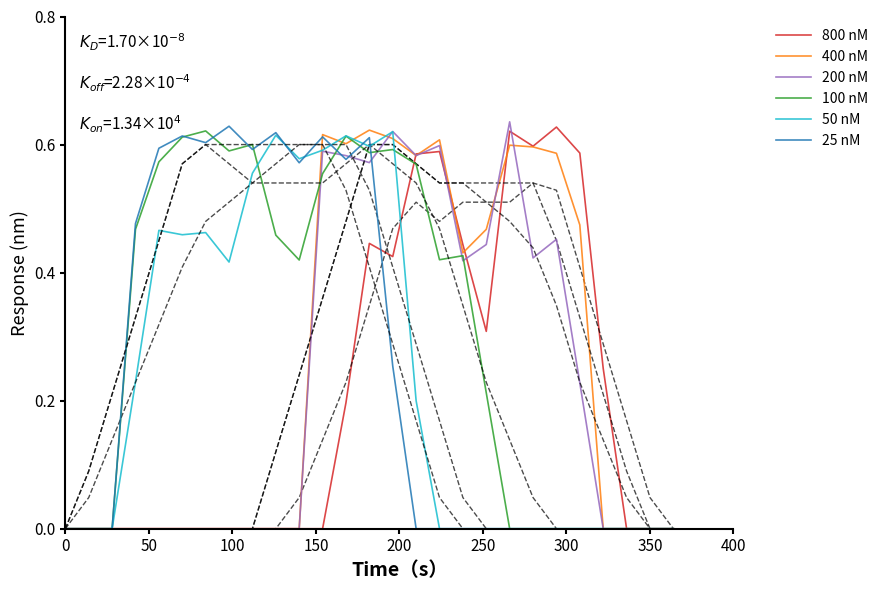

Which series ends up on top after the final intersection of 400 nM and 200 nM?

400 nM